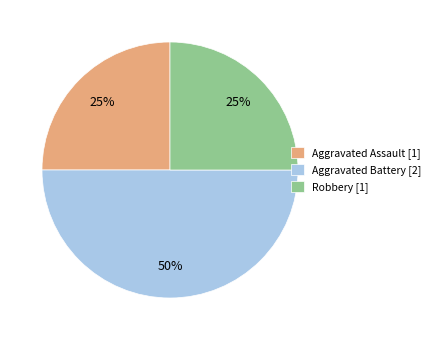

What percentage is the Aggravated Assault slice, to the nearest percent?

25%